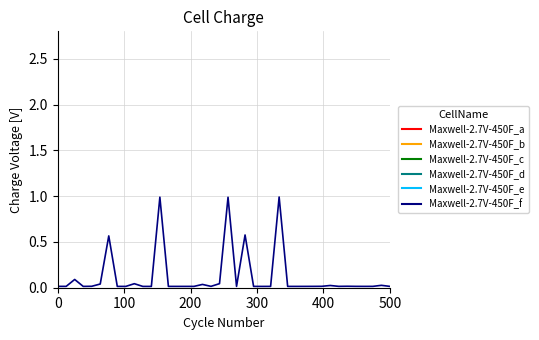

Does the chart have visible grid lines?

Yes